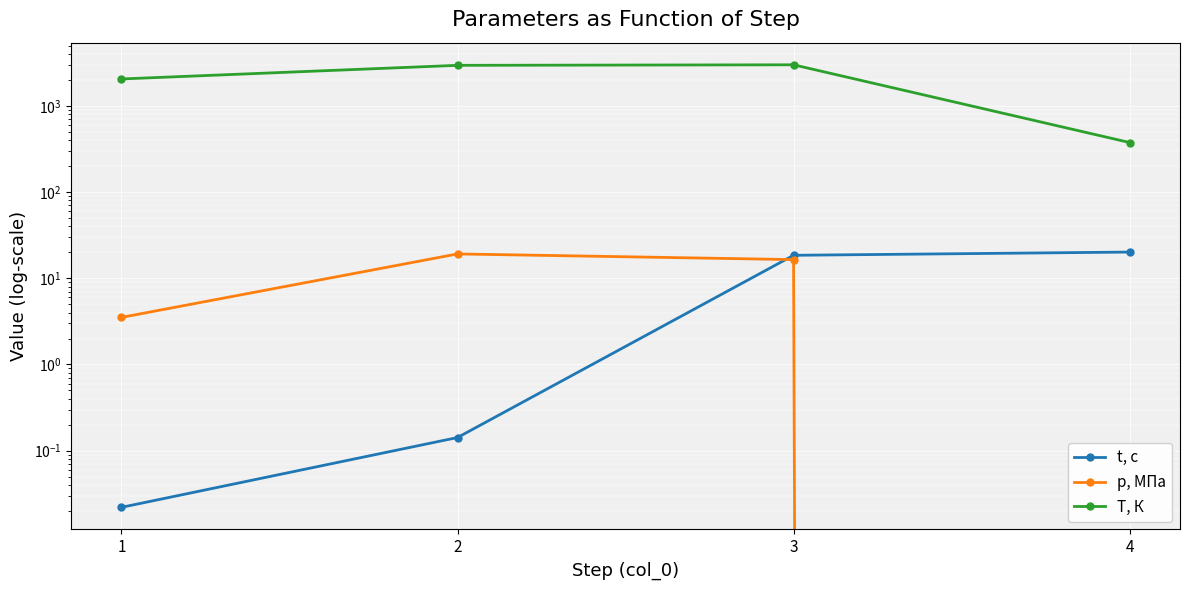

The T, К series shows 5030.4 at 2. True or false?

False